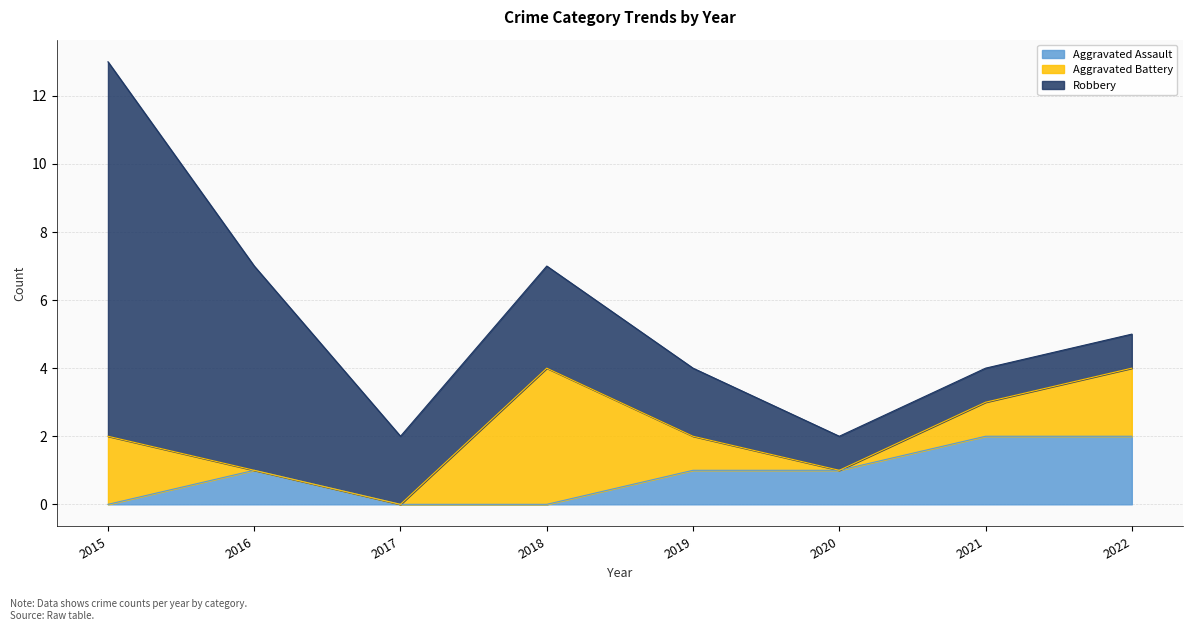

The value of Aggravated Assault at 2020 is 1. True or false?

True